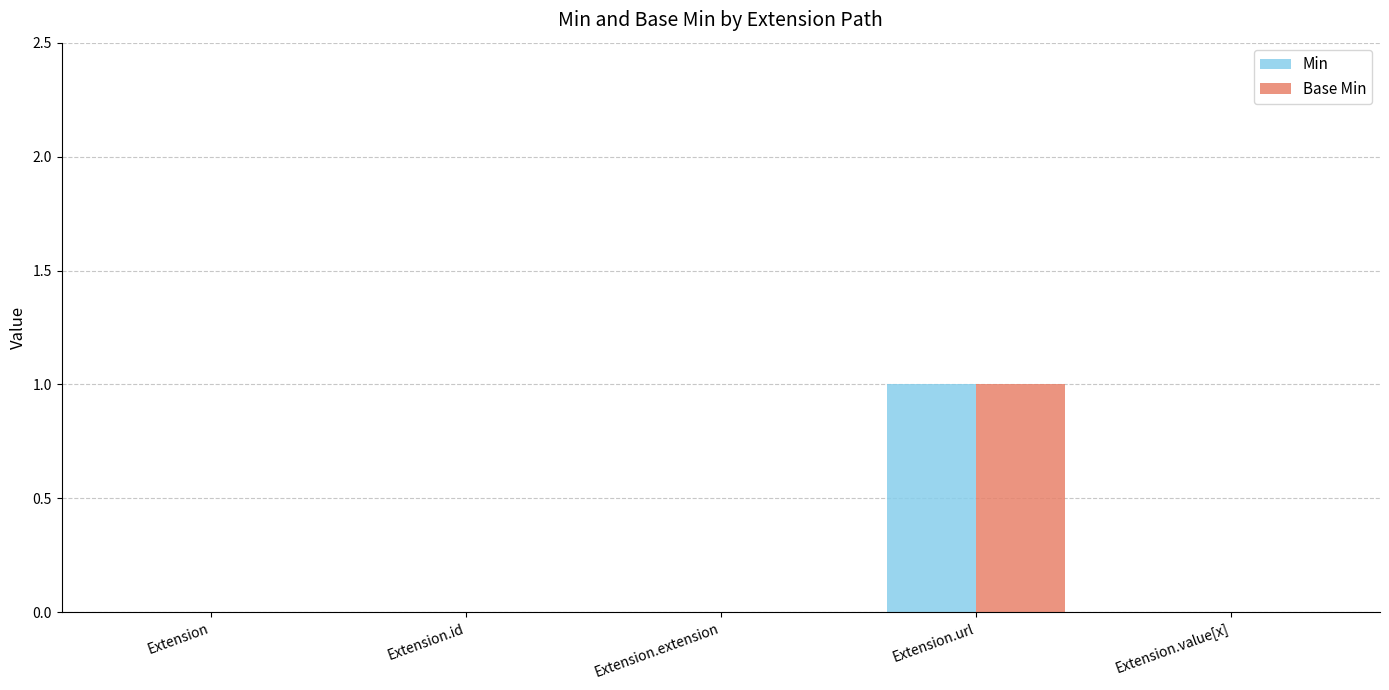

Which category has the highest value across all series?

Extension.url